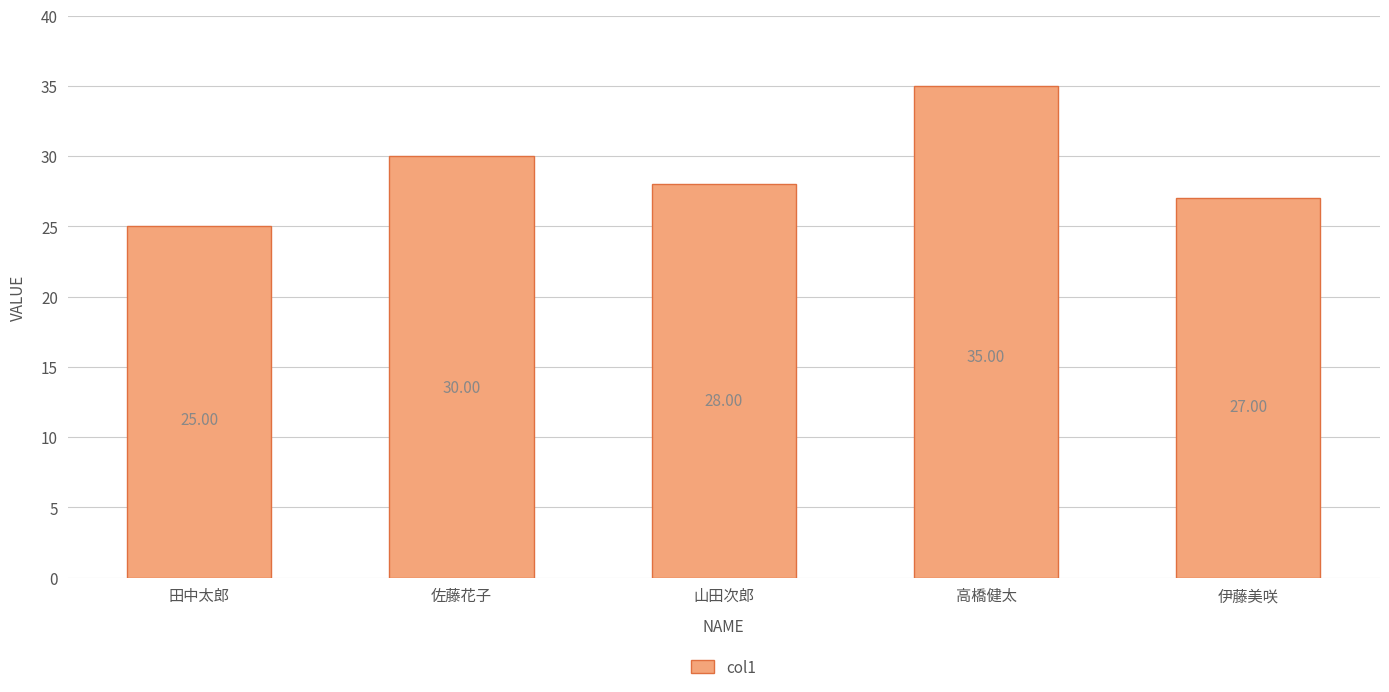

List the labels in order of value, largest first.

高橋健太, 佐藤花子, 山田次郎, 伊藤美咲, 田中太郎